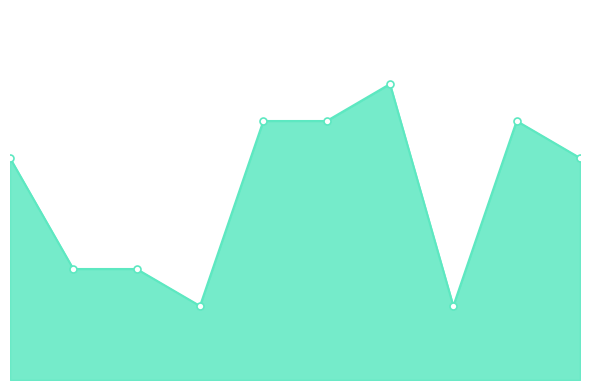

List the labels in order of value, largest first.

2022, 2019, 2020, 2024, 2015, 2025, 2016, 2017, 2018, 2023